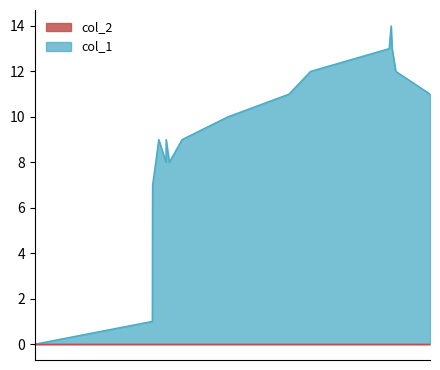

Is it true that the value at 1482182141 is 19?

False